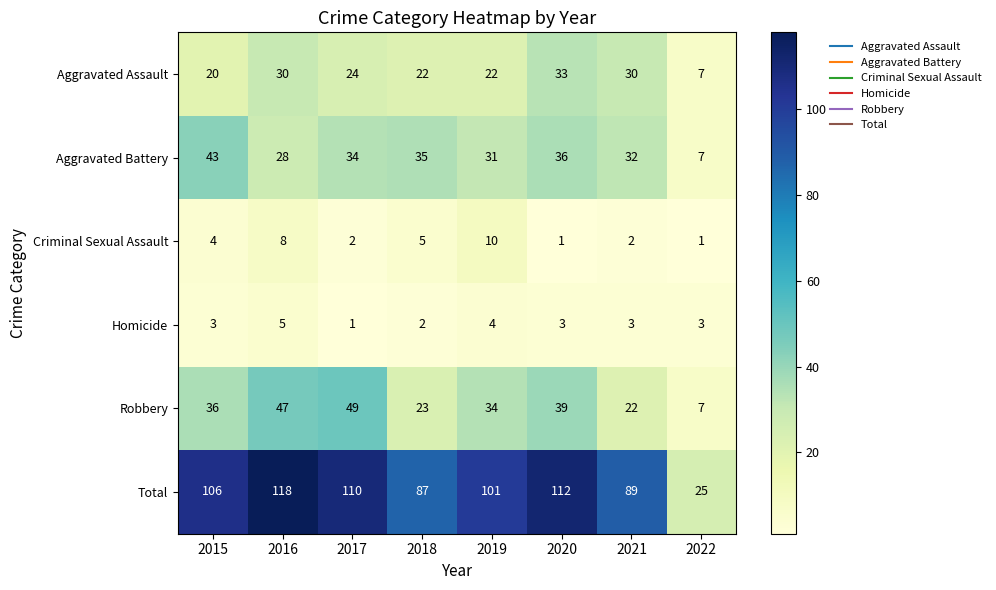

What is the approximate value of Aggravated Battery at 2015, to the nearest 5?

45